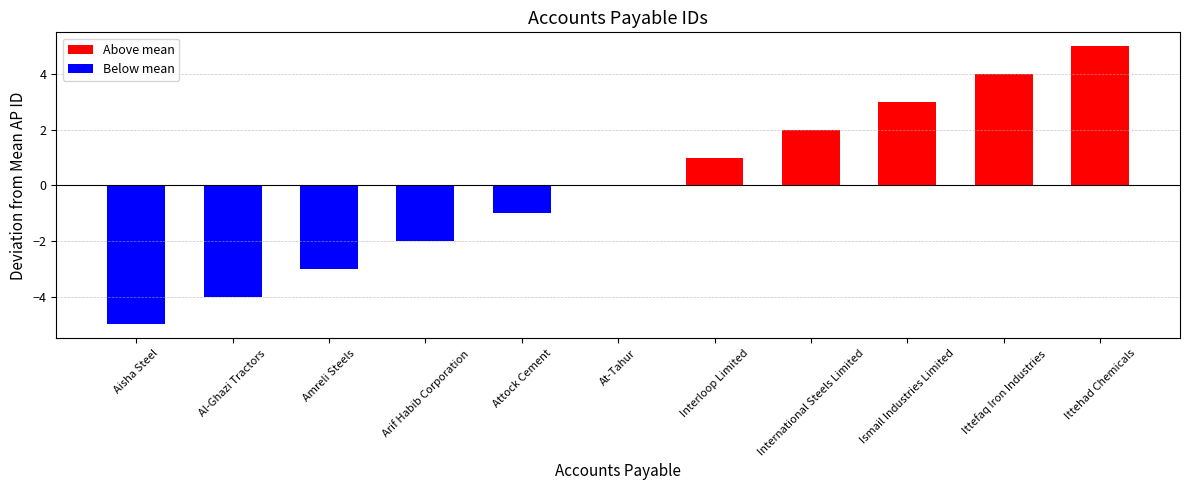

What is the change in value from At-Tahur to Ismail Industries Limited?

+3